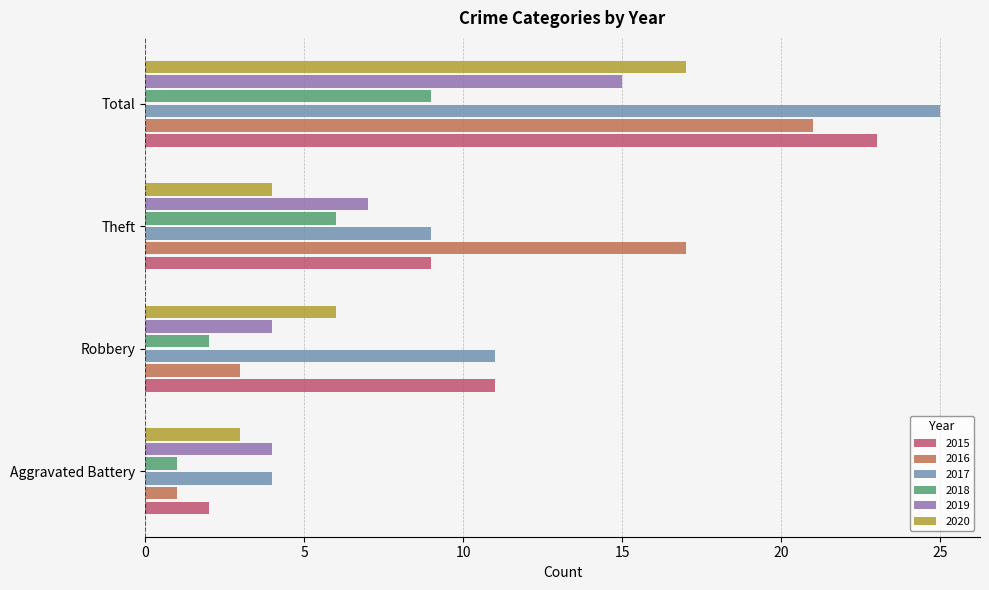

Which series changed the most between Robbery and Total?

2016